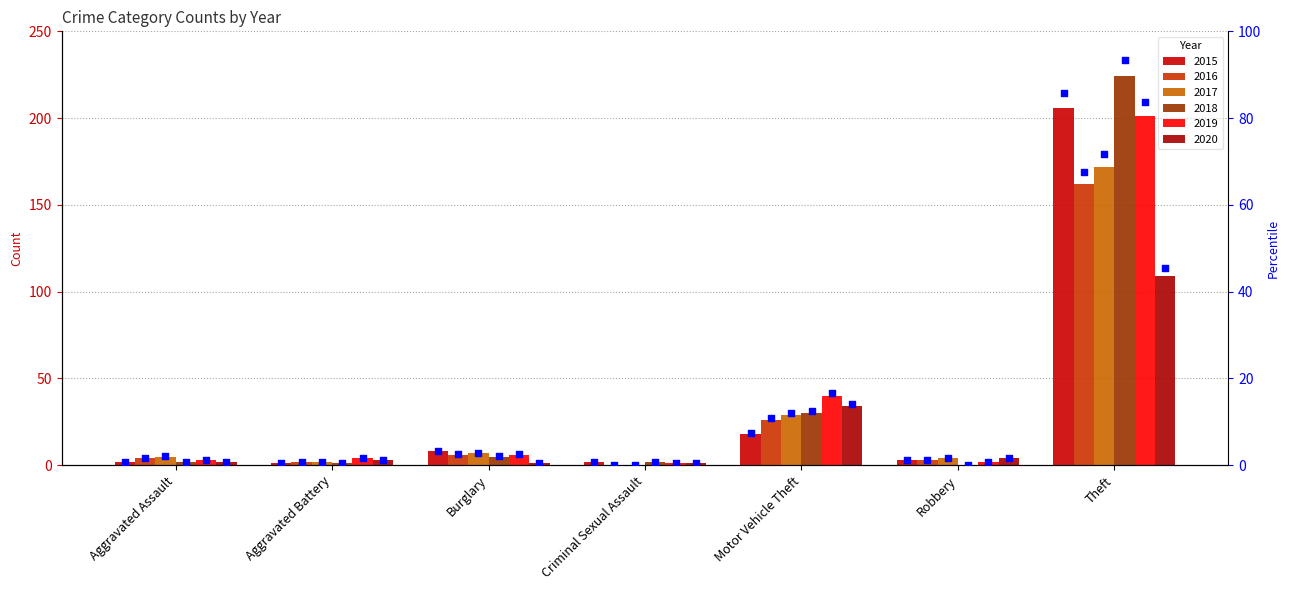

What is the ratio of the value at Theft to the value at Robbery?

68.7